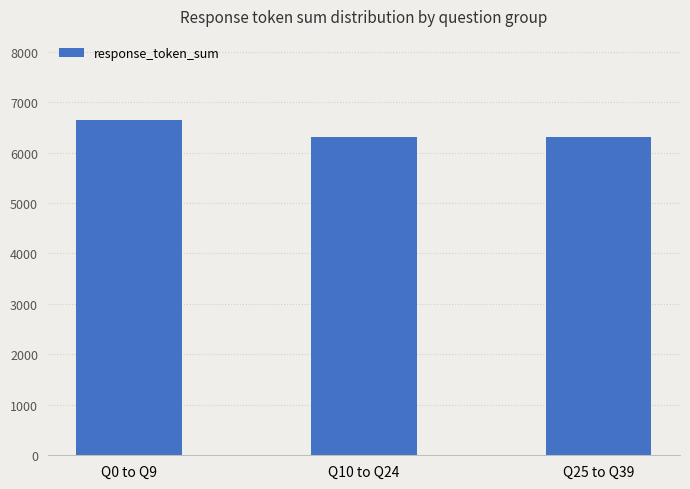

What is the label of the 2nd bar from the right?

Q10 to Q24